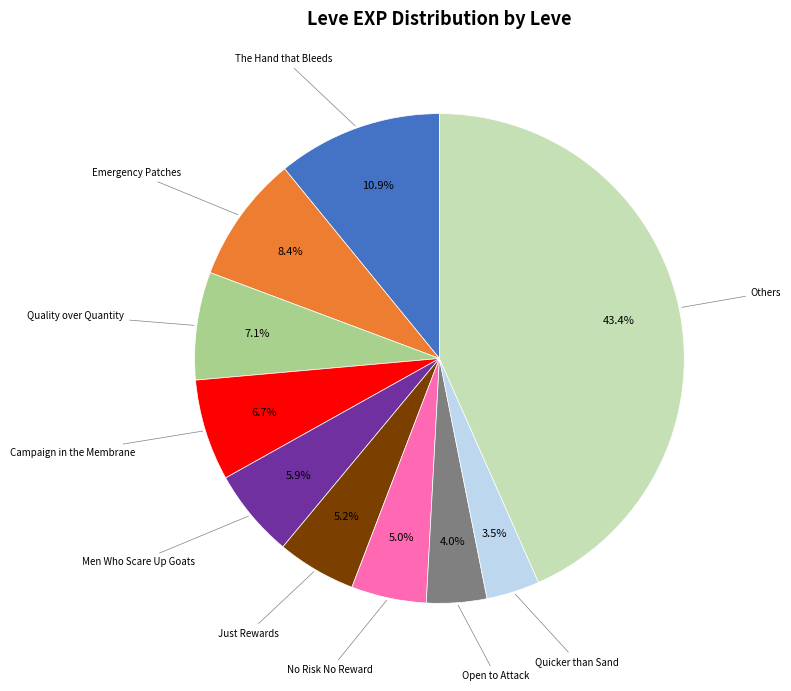

Does any single category account for the majority?

No